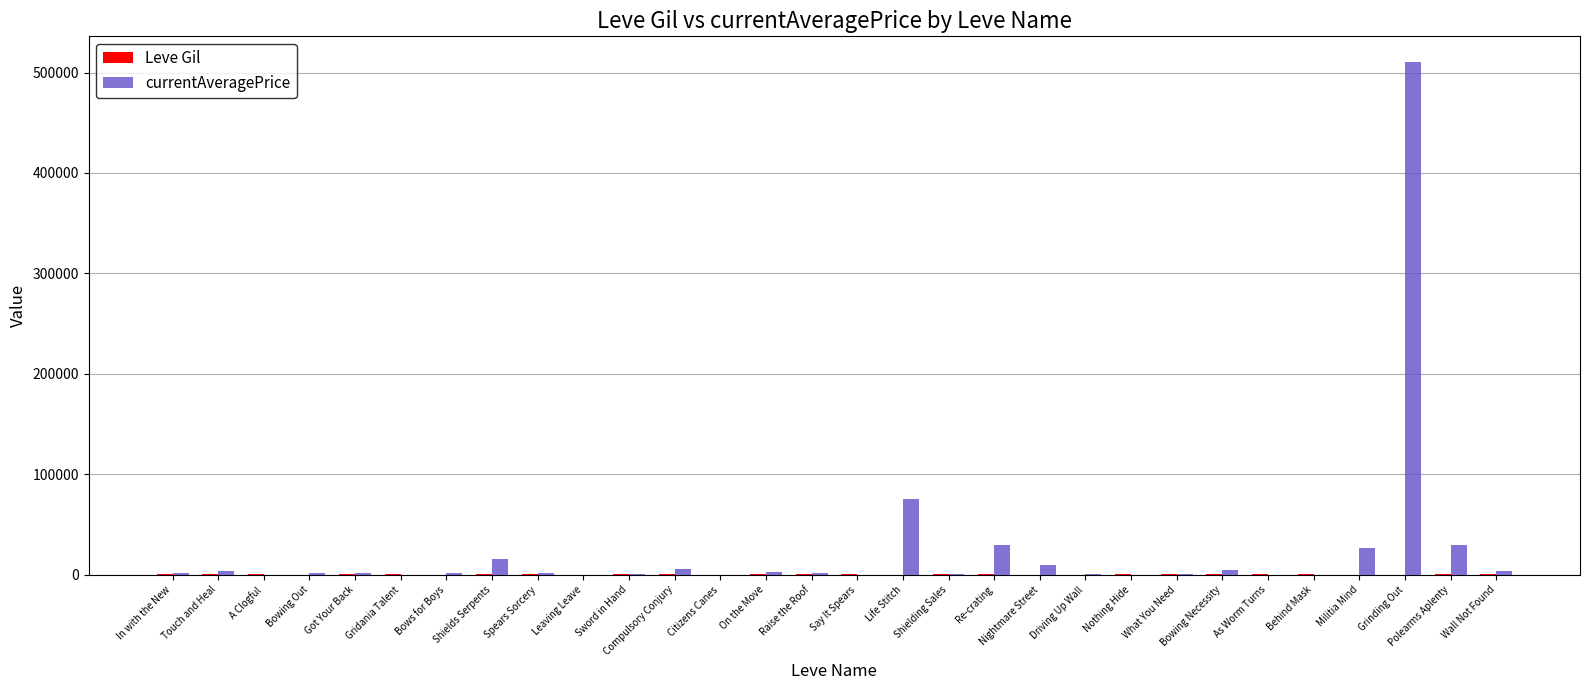

Which series has the largest total across all categories?

currentAveragePrice